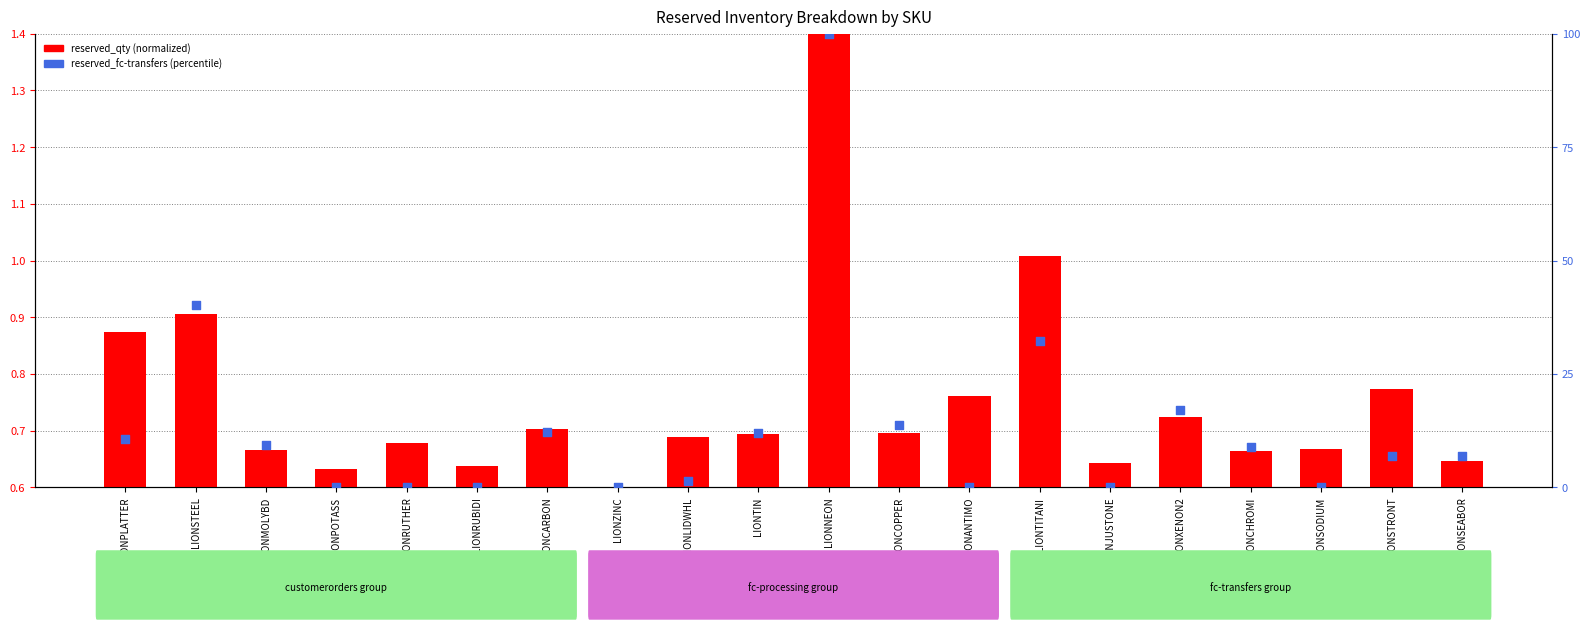

Which series has the widest spread of Y values?

reserved_fc-transfers (percentile)